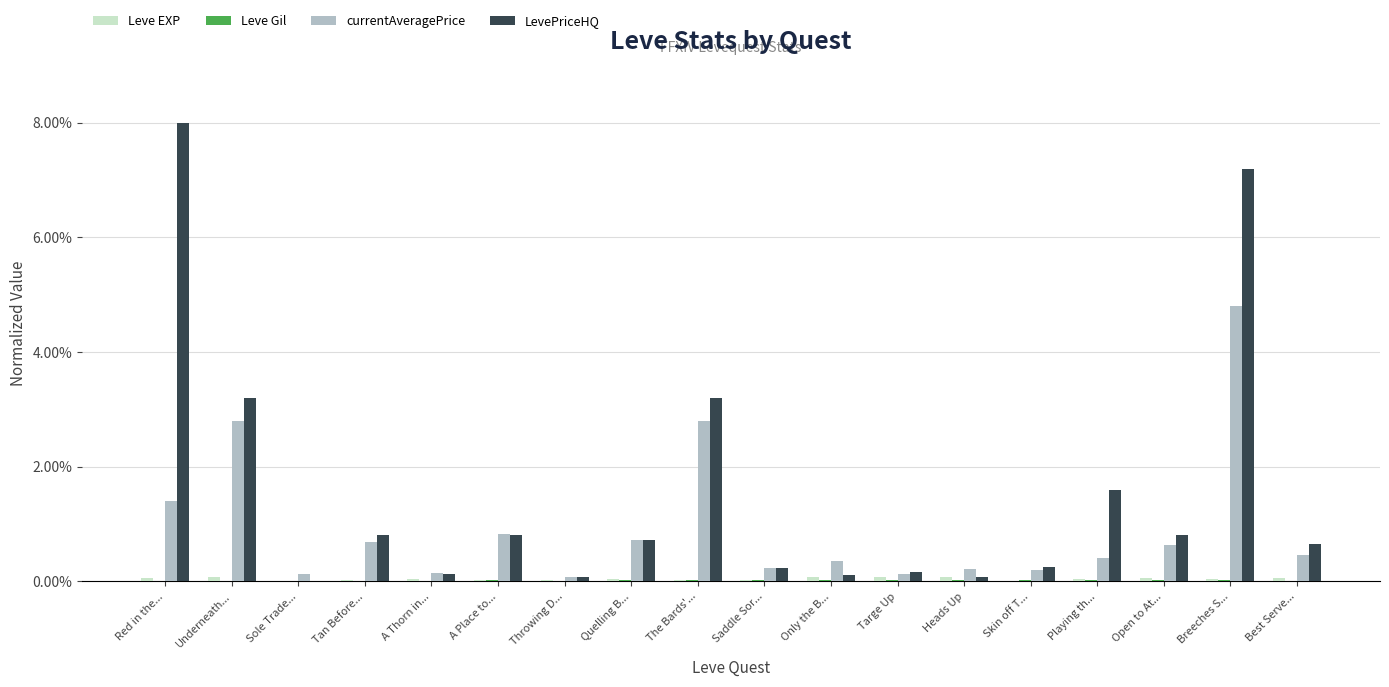

What is the sum of all LevePriceHQ values?

28.0